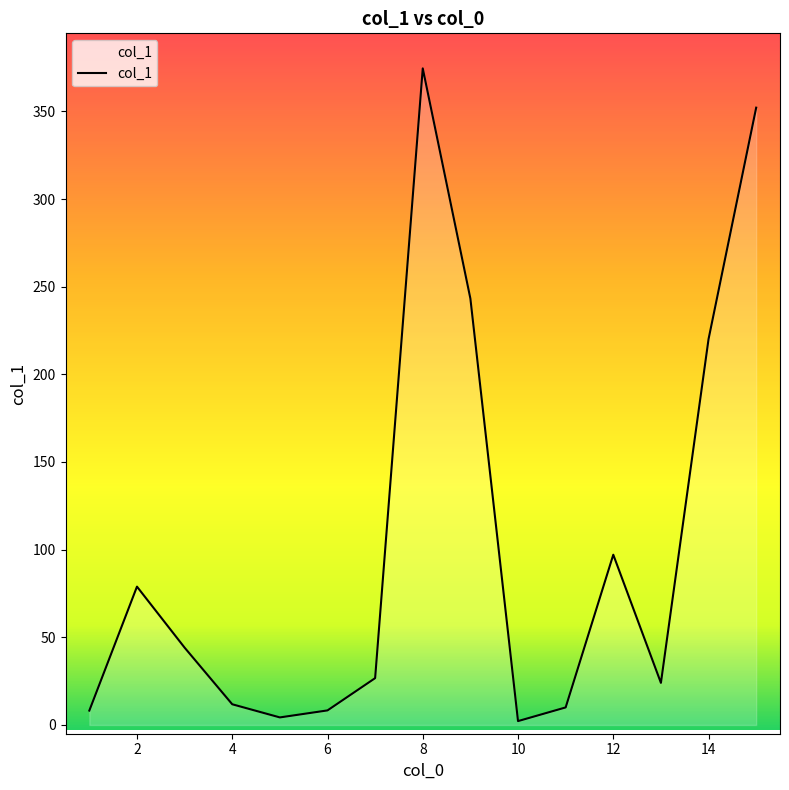

What is the difference between the maximum and minimum values?

372.3